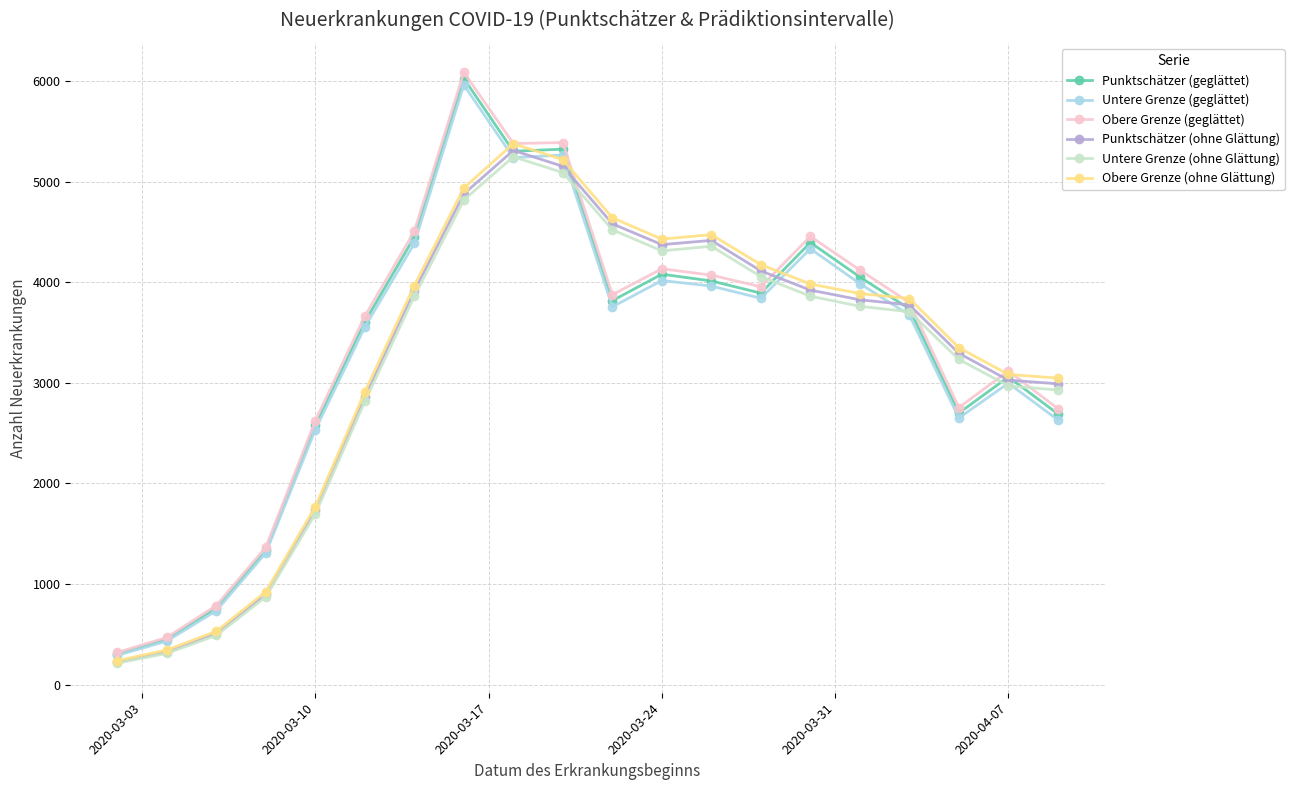

At how many categories does at least one series exceed 2149?

16